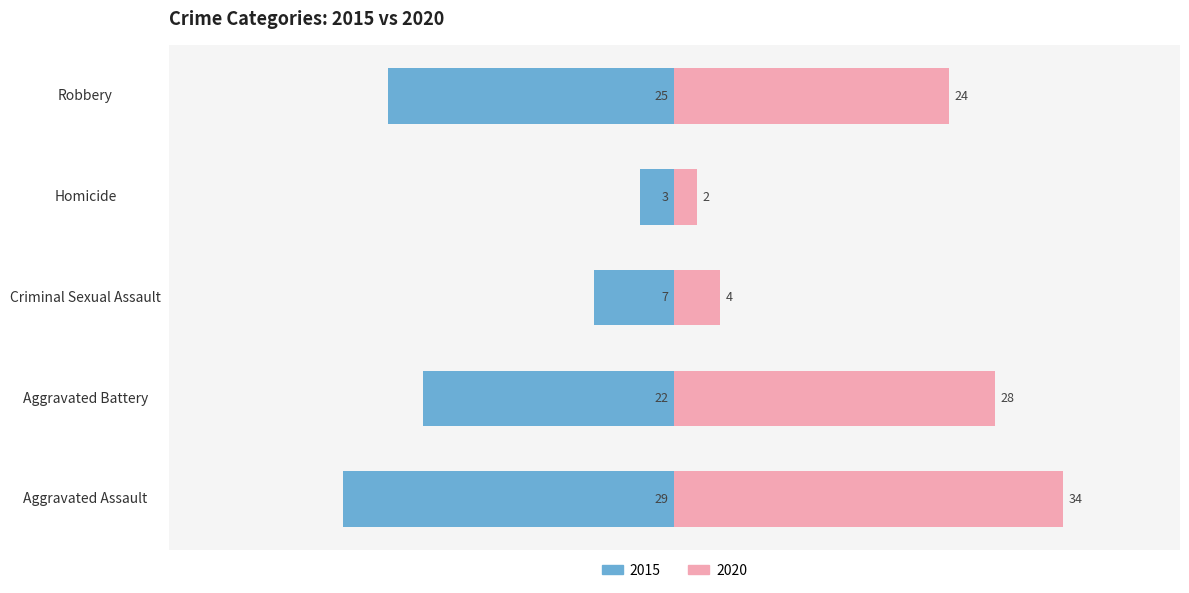

What is the label of the 2nd bar from the right?

Homicide